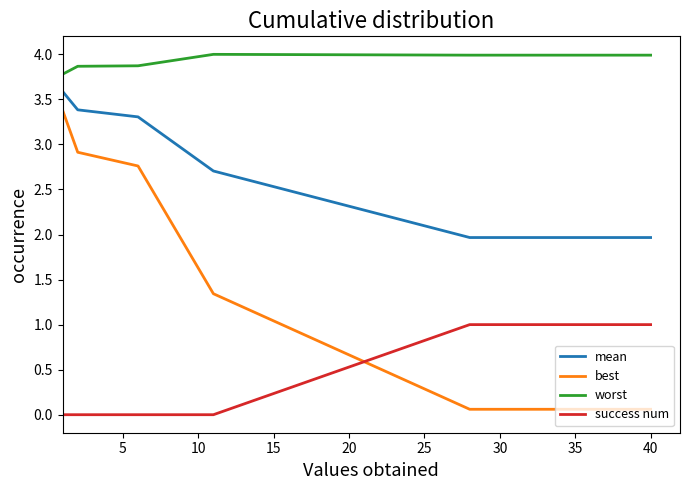

What is the difference between the maximum and minimum values in the best series?

3.3